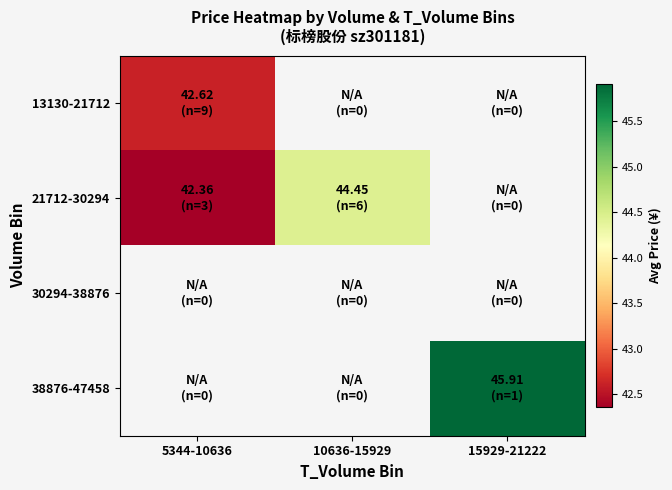

What is the greatest value displayed?

45.9